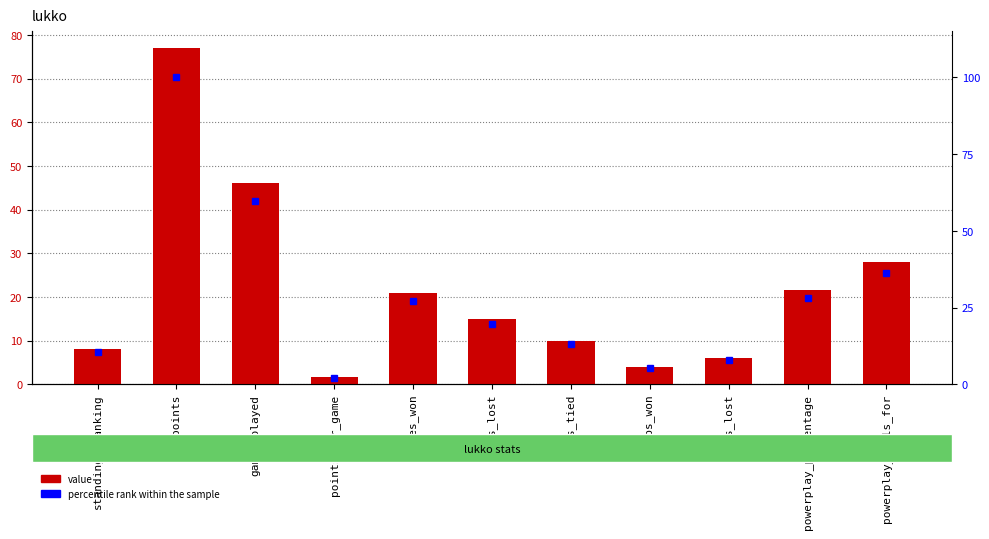

At which label does percentile rank within the sample reach its peak?

points